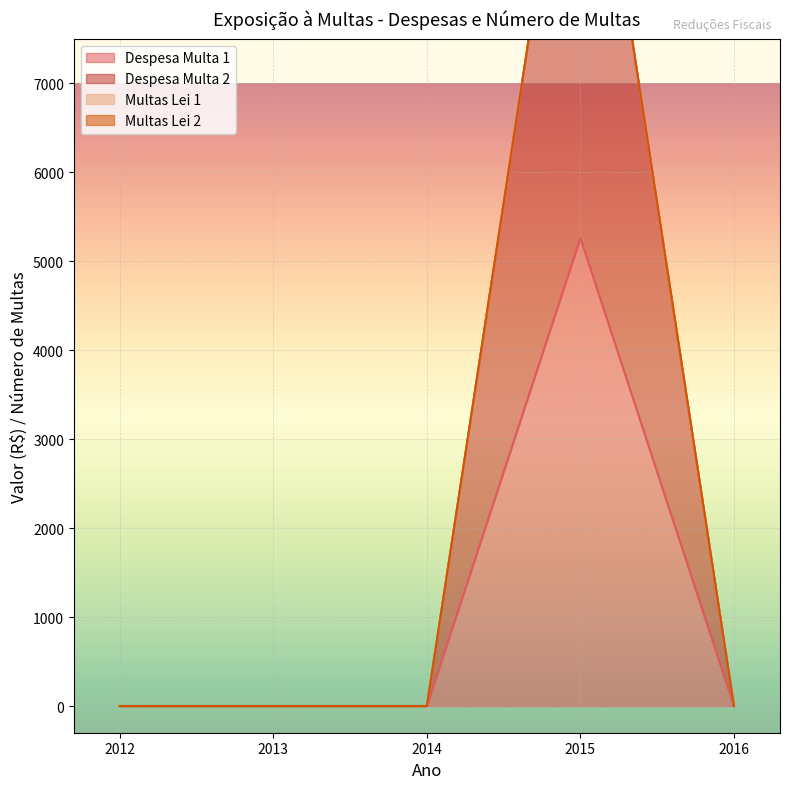

Which series has the largest total across all categories?

Multas Lei 2